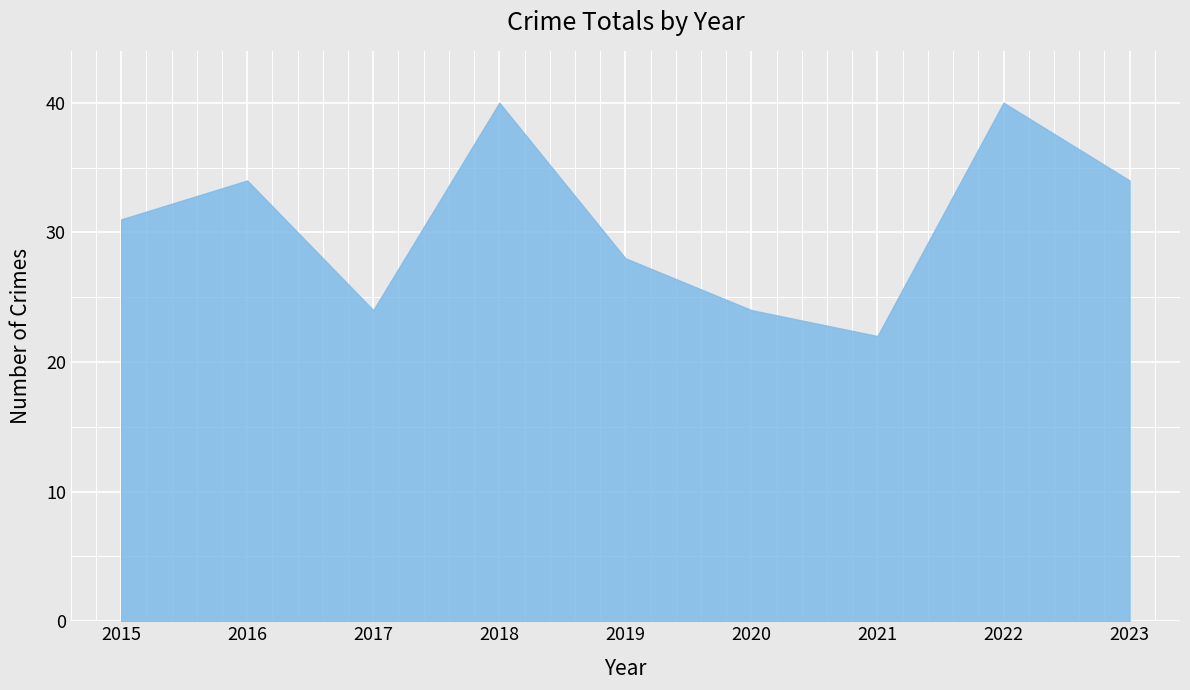

The value at 2016 is 59. True or false?

False